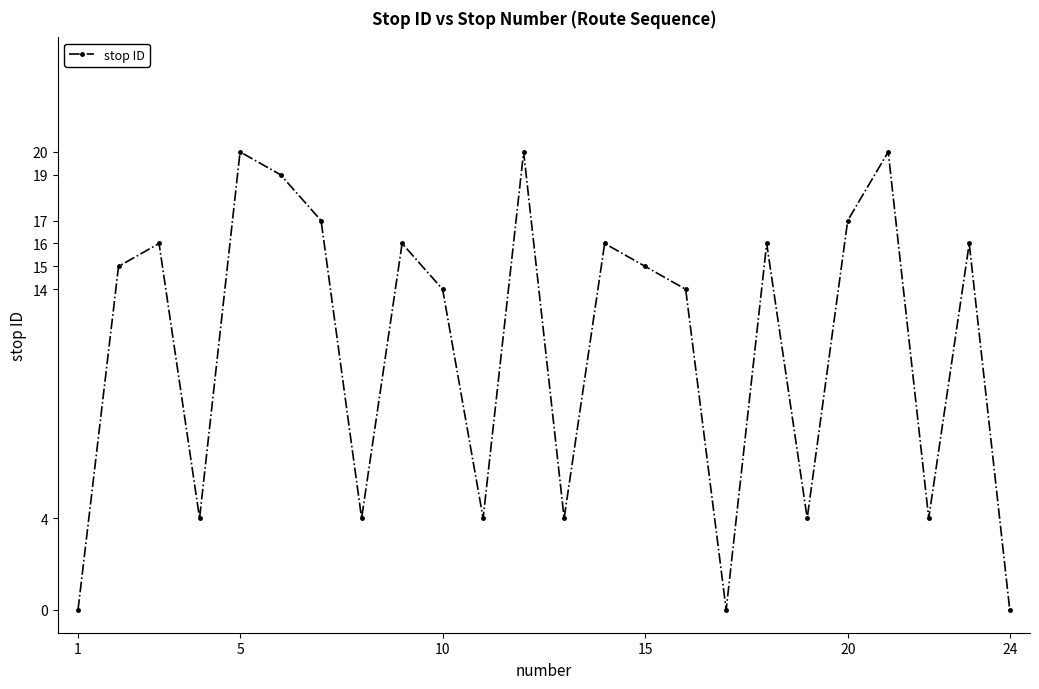

How many lines are shown in the chart?

1